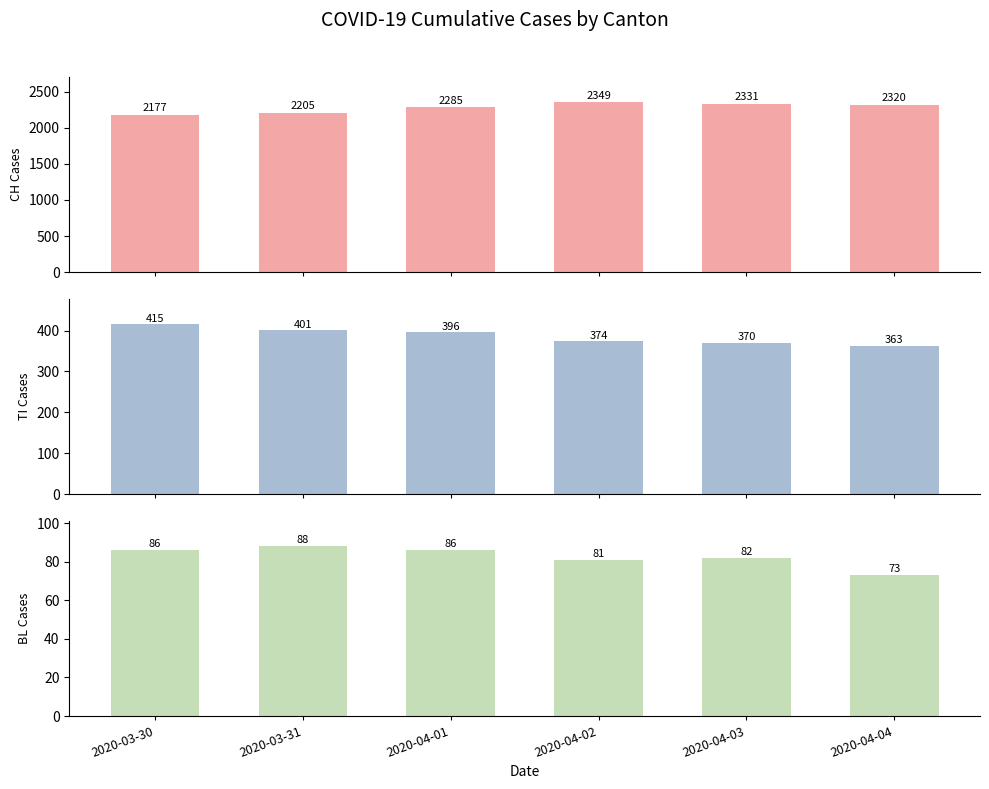

What is the sum of the CH values at 2020-04-02 and 2020-03-30?

4526